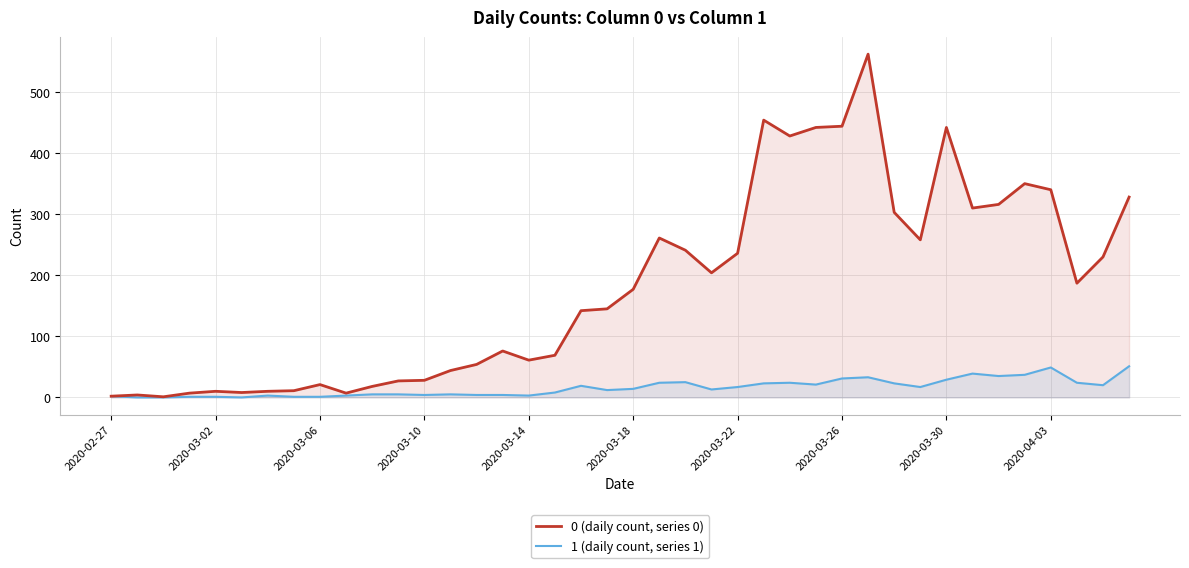

Reading left to right, extract all data points from this chart.

0 (daily count, series 0): 2	4	1	7	10	8	10	11	21	7	18	27	28	44	54	76	61	69	142	145	177	261	241	204	236	454	428	442	444	562	303	258	442	310	316	350	340	187	230	328
1 (daily count, series 1): 2	0	0	1	1	0	3	1	1	3	5	5	4	5	4	4	3	8	19	12	14	24	25	13	17	23	24	21	31	33	23	17	29	39	35	37	49	24	20	51